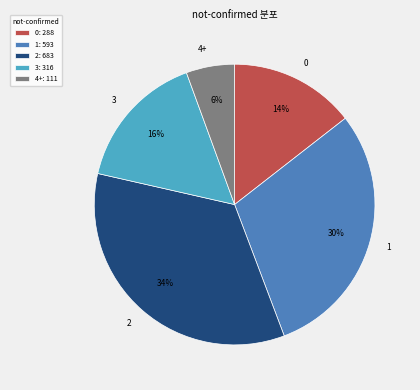

The 2 slice represents 10% of the pie. True or false?

False